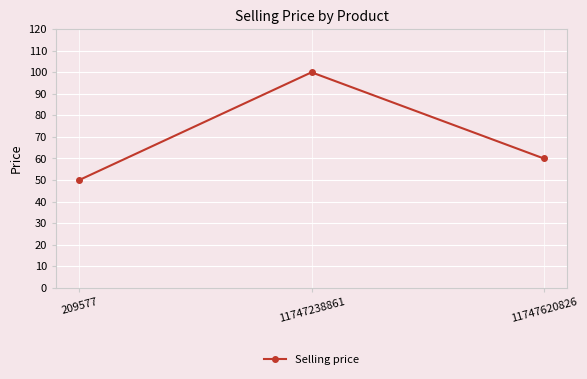

Reading left to right, what are all the values shown in this chart?

50	100	60